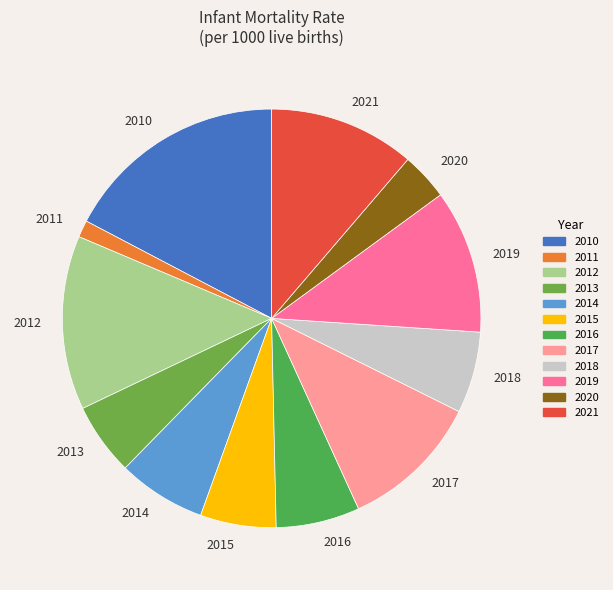

Is 2020 the majority of the pie?

No